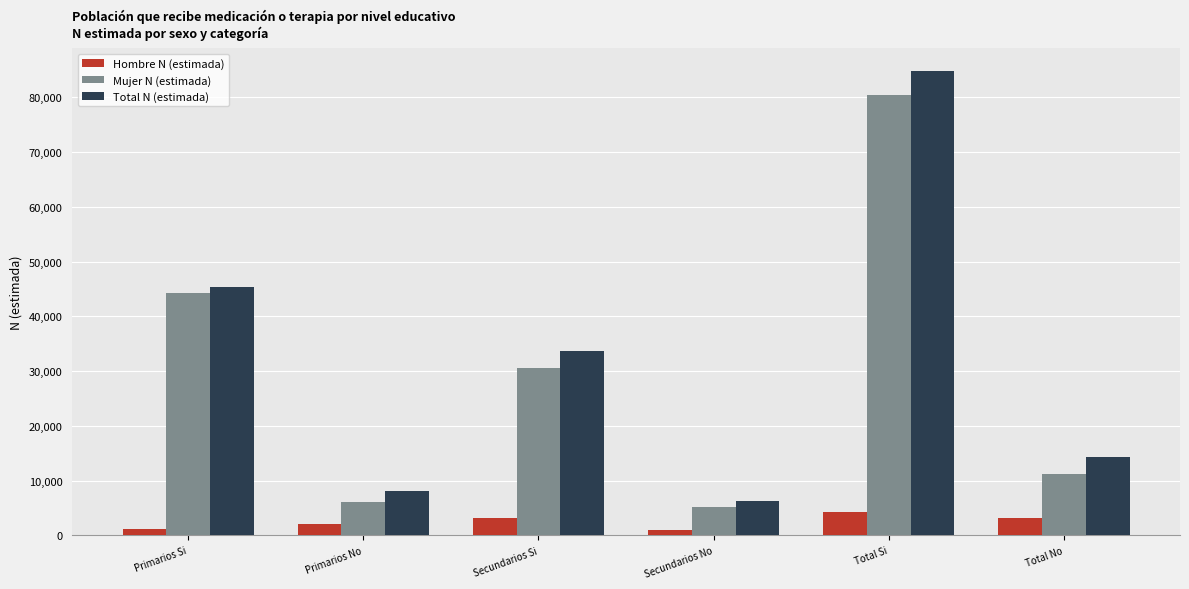

What is the value of the Mujer N (estimada) bar at the 6th from the left?

11250